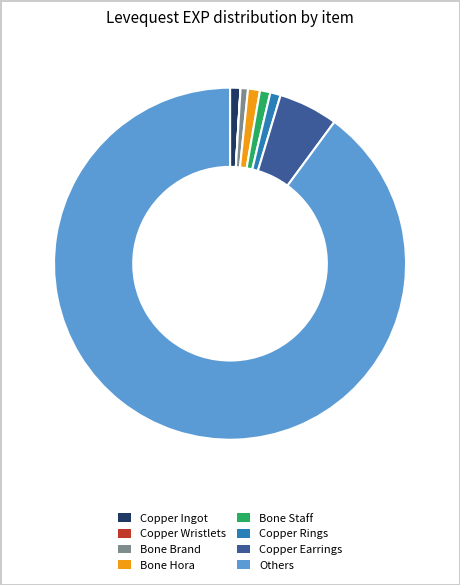

Which has a higher value, Copper Earrings or Bone Staff?

Copper Earrings